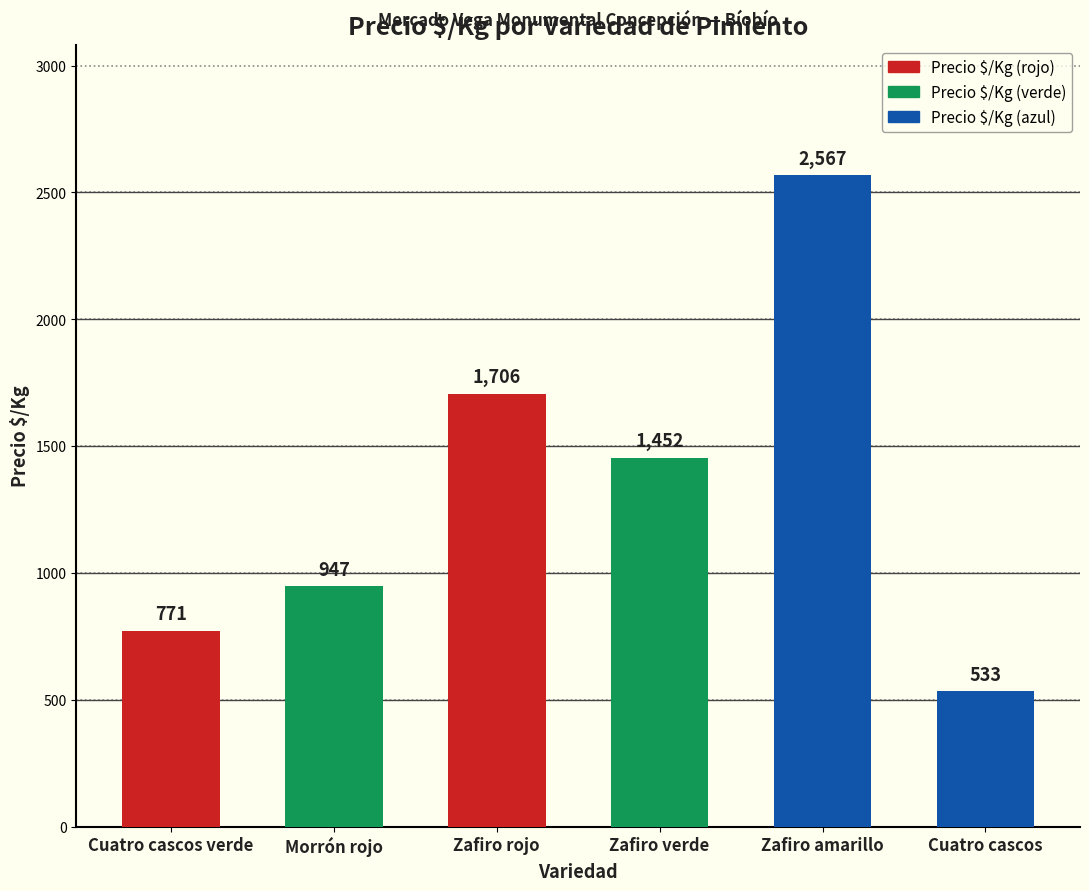

What is the greatest value displayed?

2567